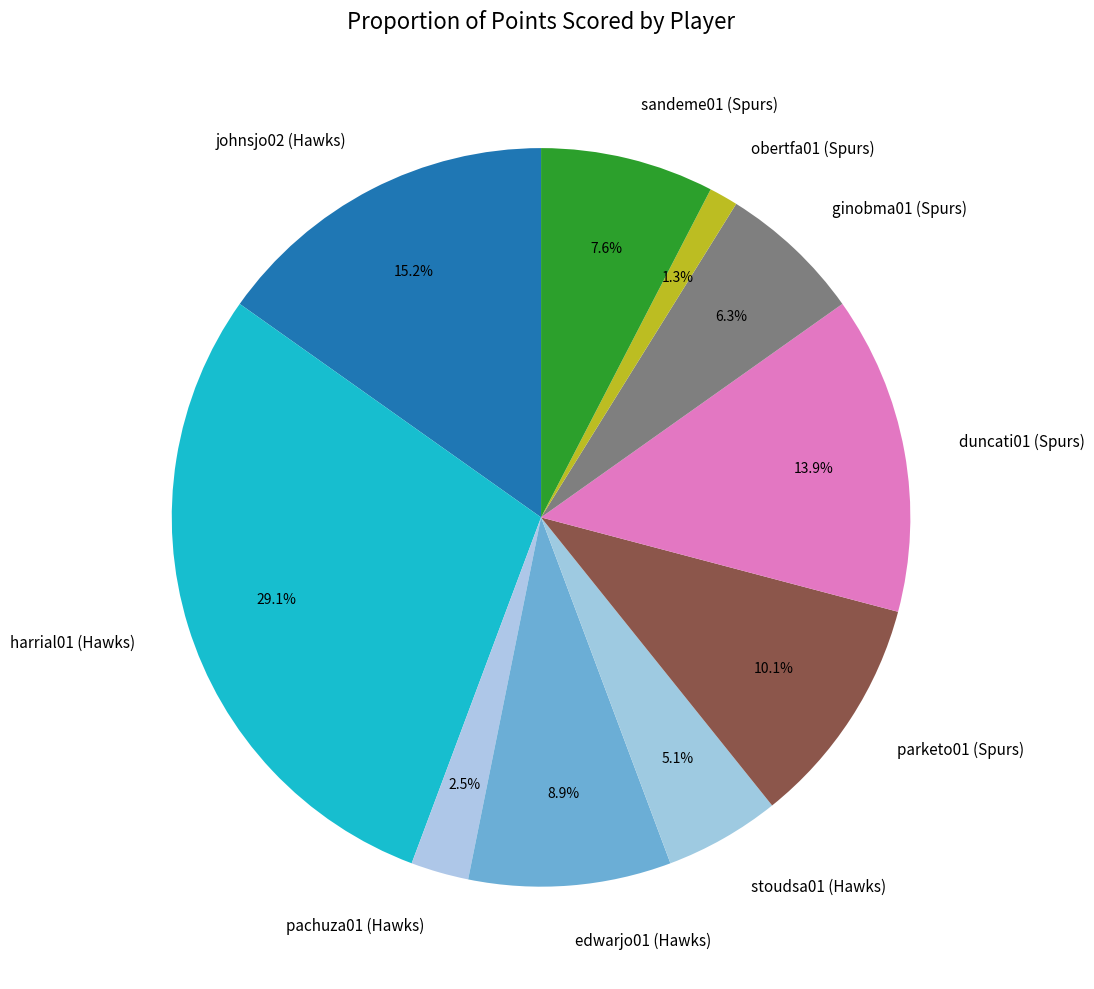

Count the number of slices in the pie.

10